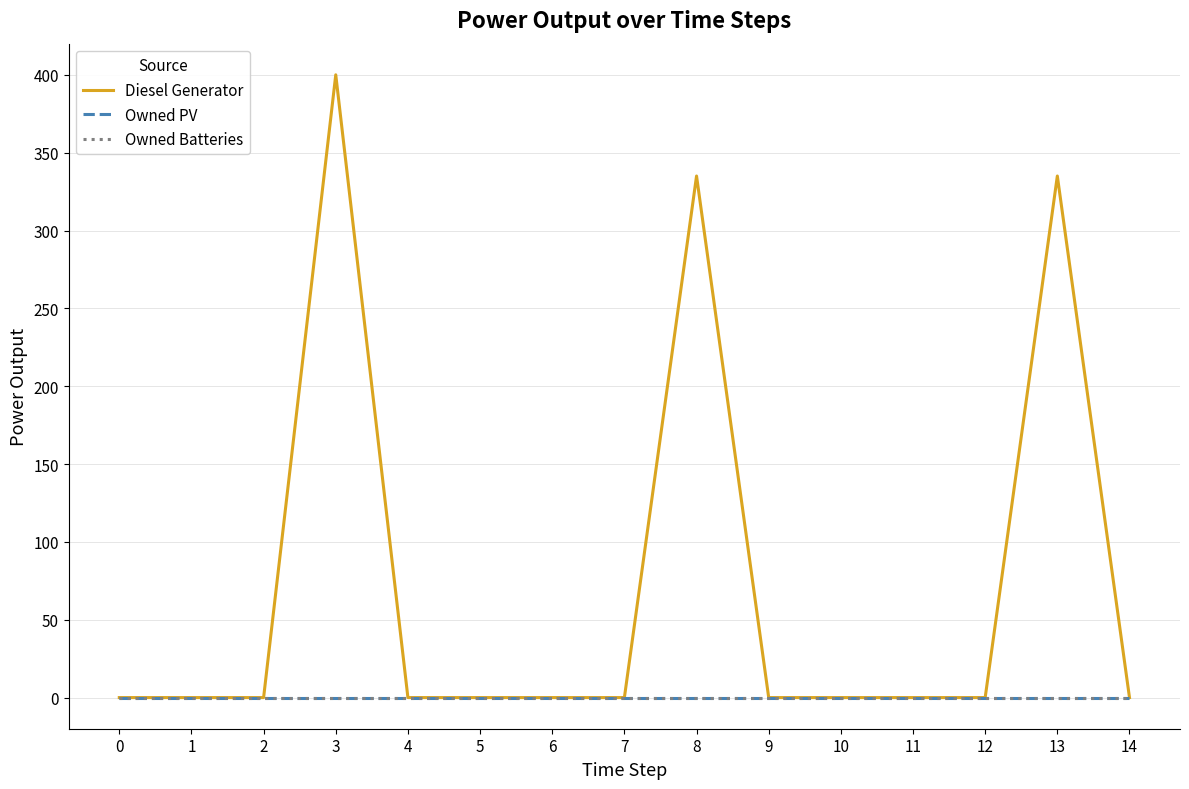

Reading right to left, list all the values displayed in this chart.

Diesel Generator: 14=0	13=335	12=0	11=0	10=0	9=0	8=335	7=0	6=0	5=0	4=0	3=400	2=0	1=0	0=0
Owned PV: 14=0	13=0	12=0	11=0	10=0	9=0	8=0	7=0	6=0	5=0	4=0	3=0	2=0	1=0	0=0
Owned Batteries: 14=0	13=0	12=0	11=0	10=0	9=0	8=0	7=0	6=0	5=0	4=0	3=0	2=0	1=0	0=0